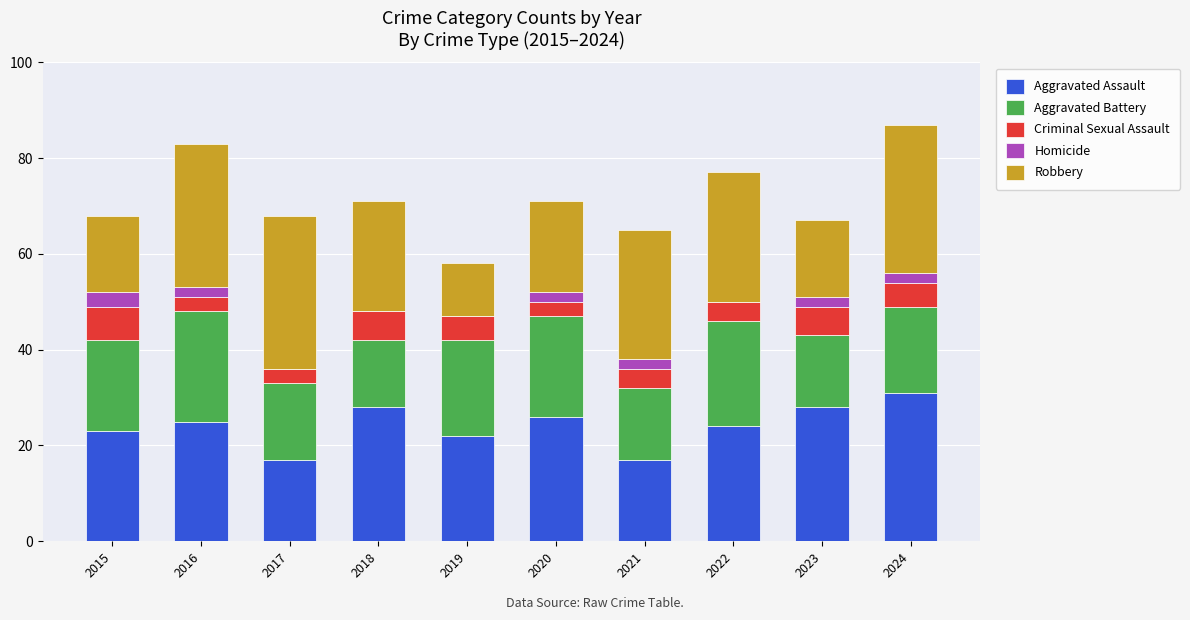

Does the chart contain stacked bars?

Yes